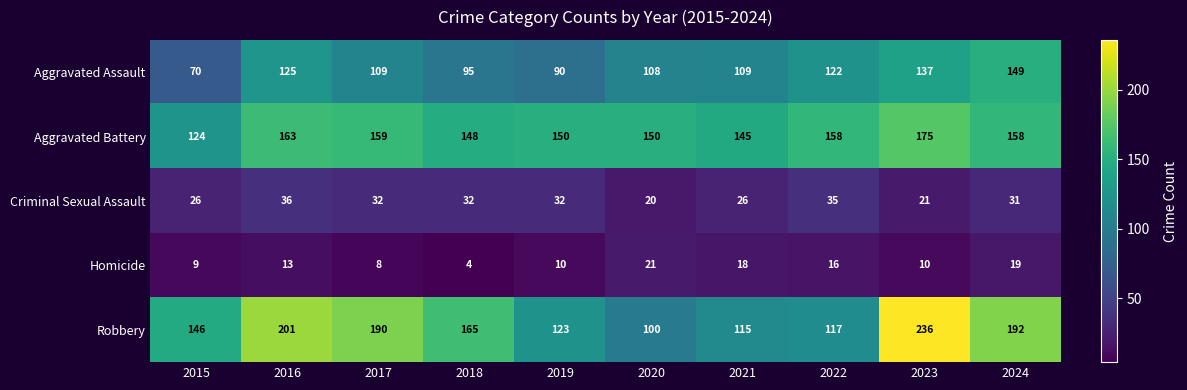

Which series has the largest total across all categories?

Robbery